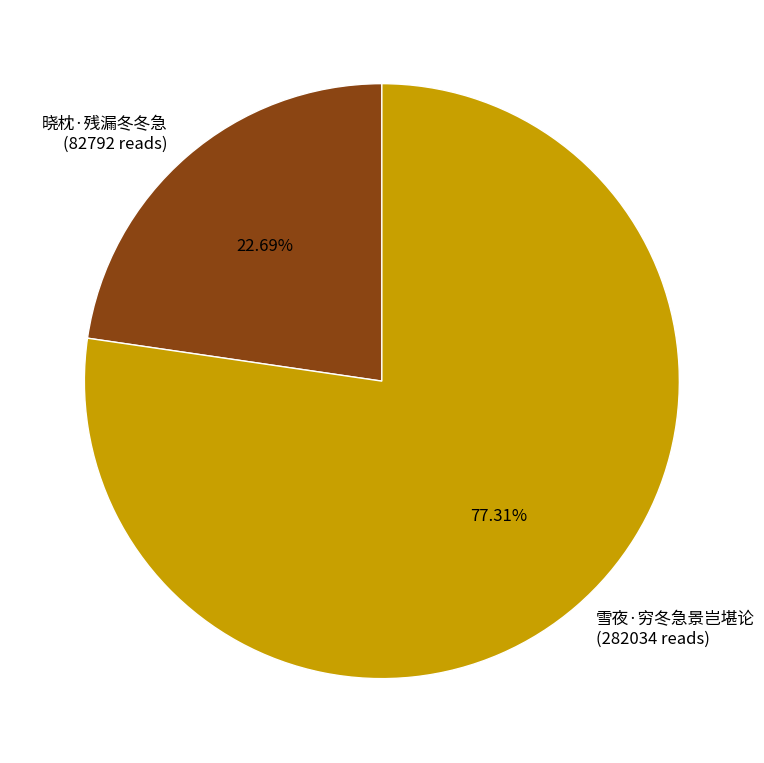

Rank the categories by value from lowest to highest.

晓枕·残漏冬冬急, 雪夜·穷冬急景岂堪论